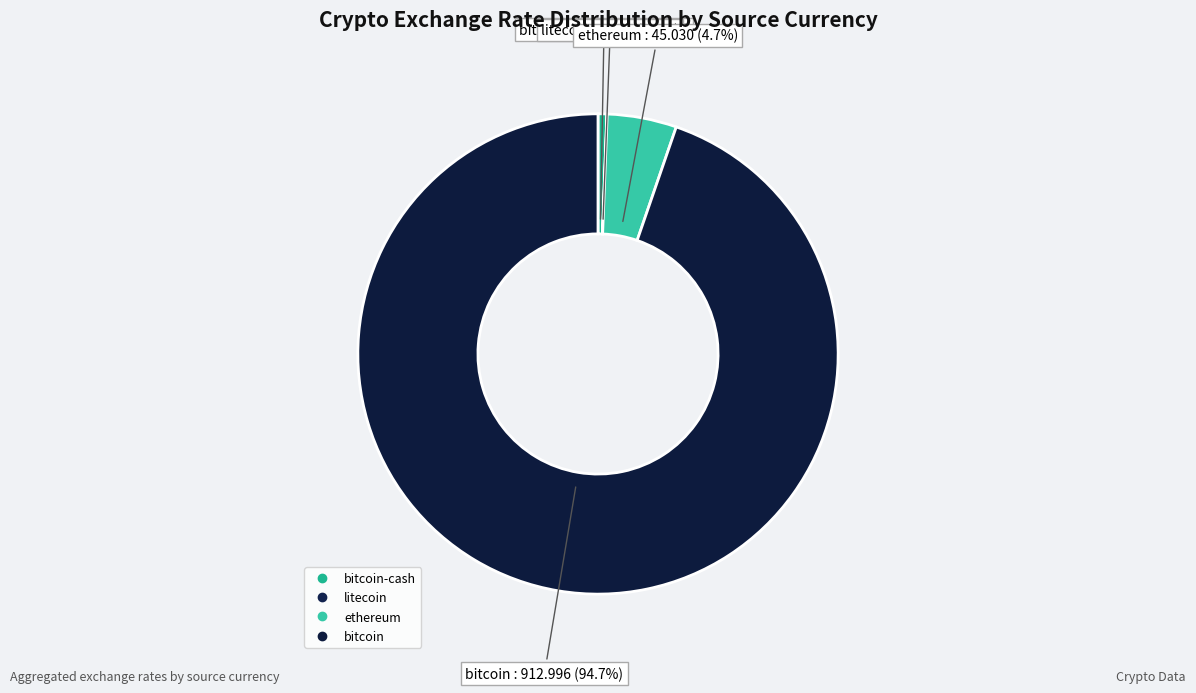

Is there any slice that represents more than half of the pie?

Yes